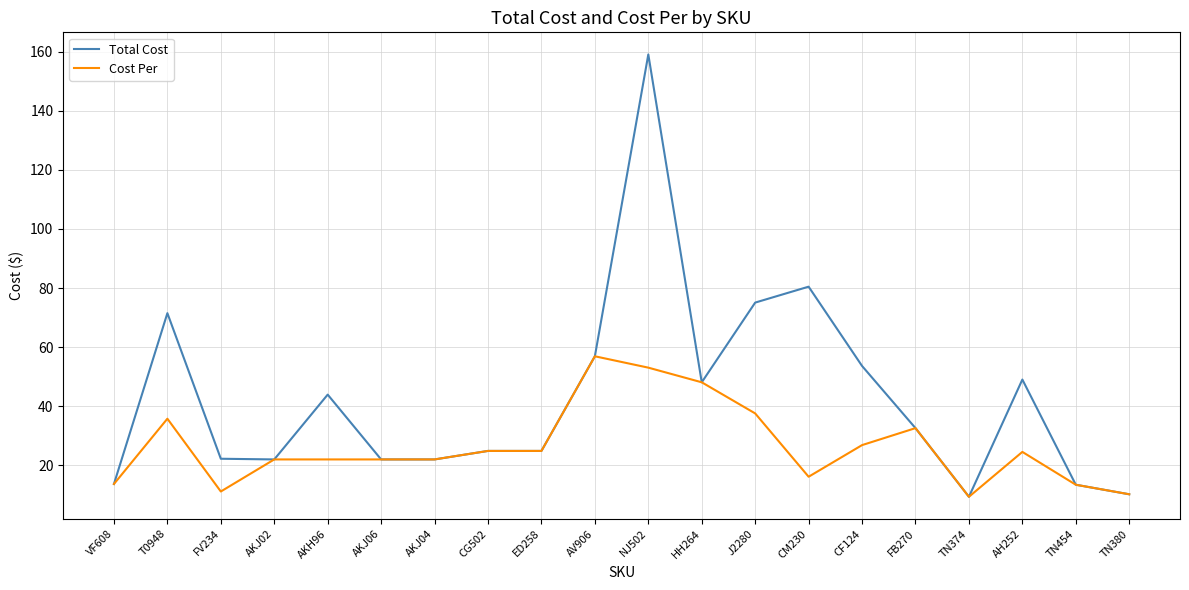

At how many categories does at least one series exceed 150?

1